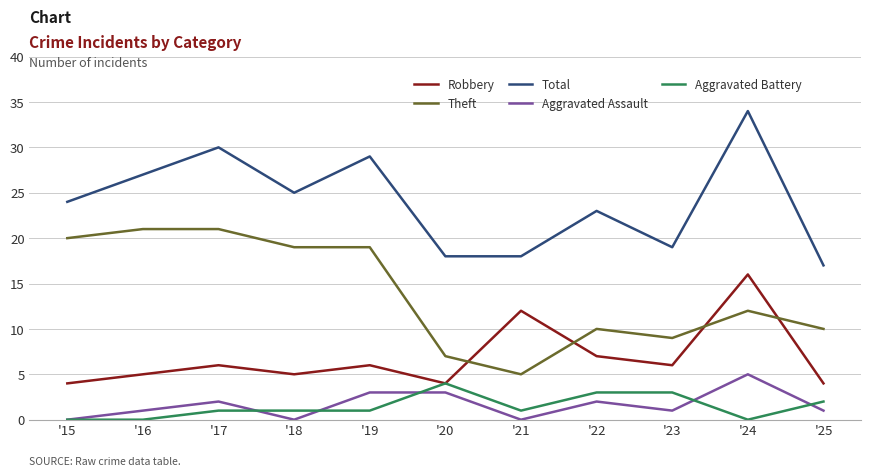

Which series has the largest total across all categories?

Total